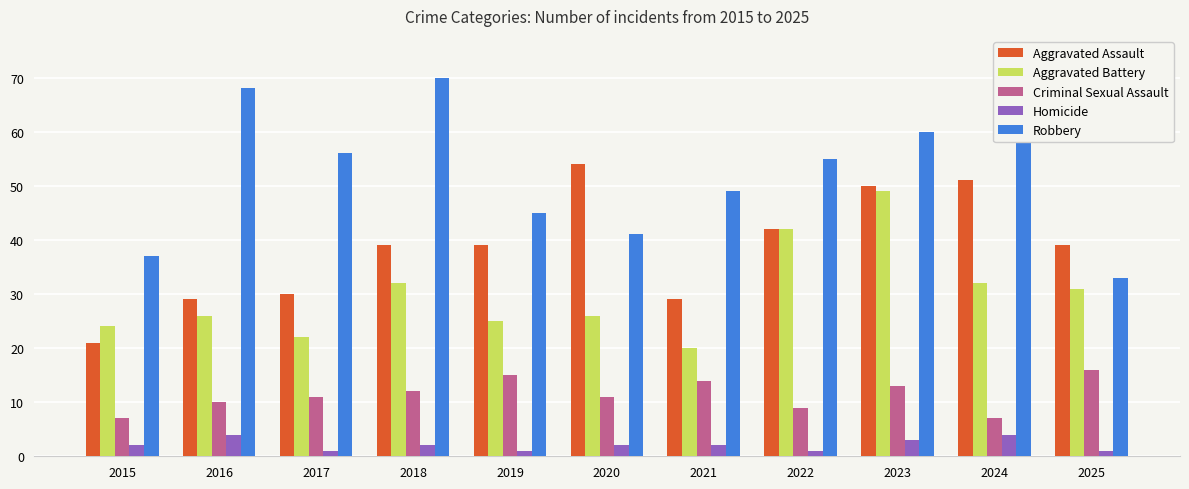

What are all the series names shown in the legend?

Aggravated Assault, Aggravated Battery, Criminal Sexual Assault, Homicide, Robbery